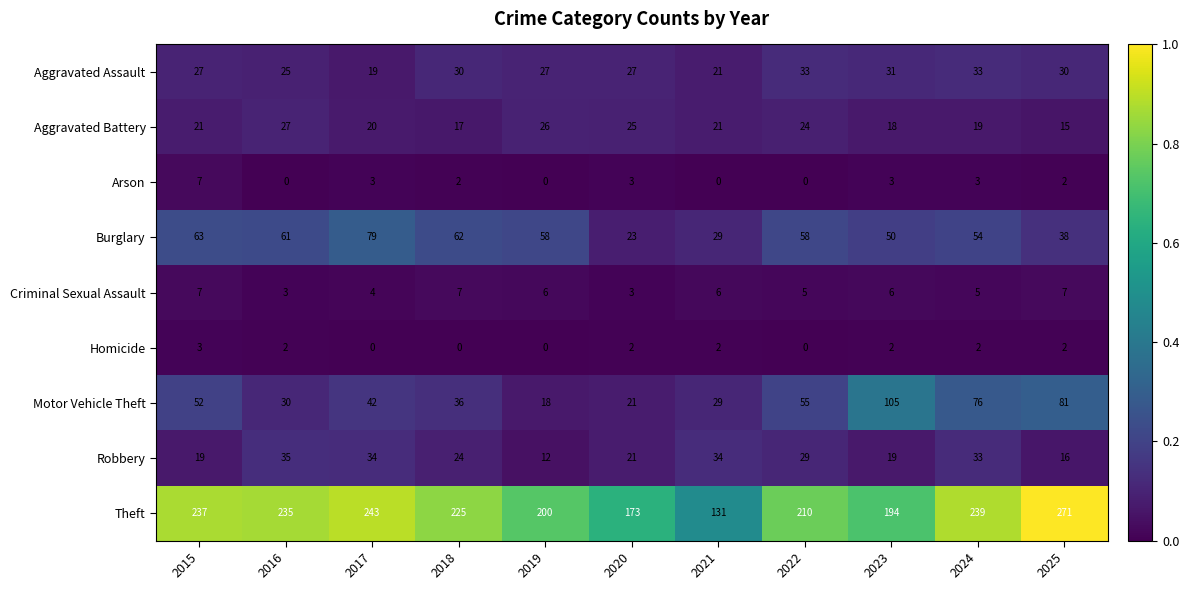

At which label does Homicide reach its peak?

2015